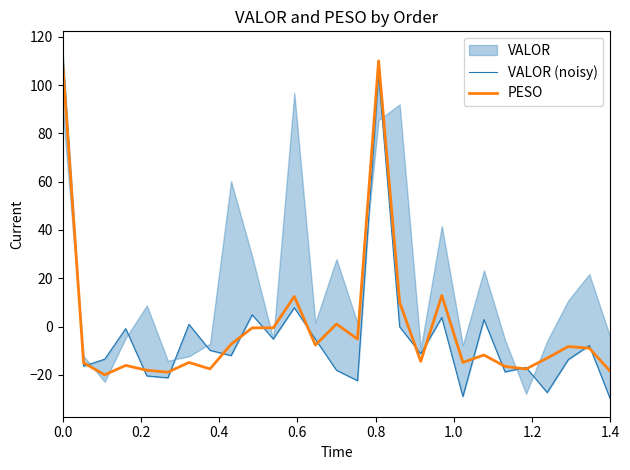

How many values in the VALOR (noisy) series exceed -11?

13